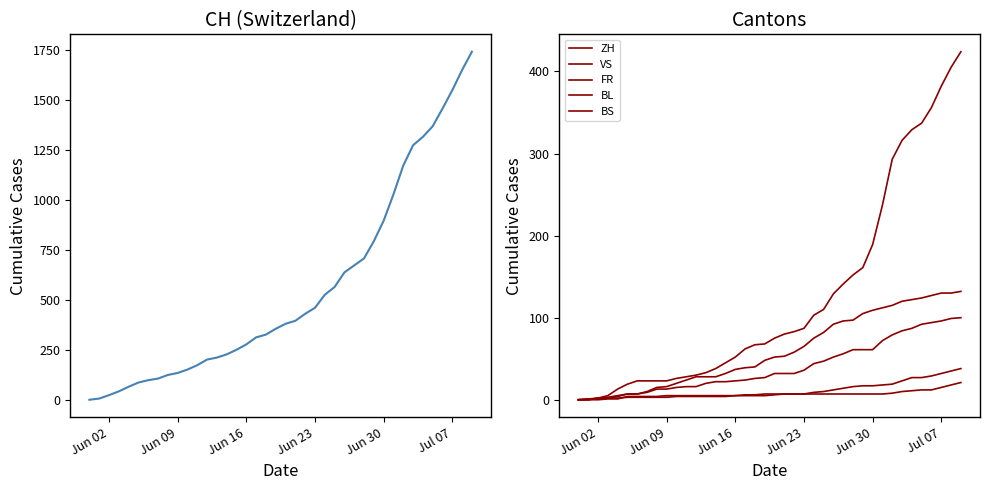

How many data points does each series have?

40